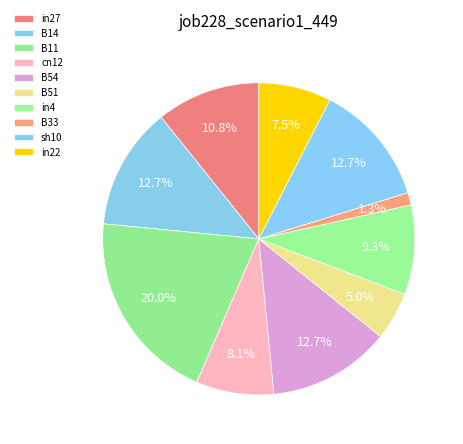

What is the largest slice in the pie chart?

B11